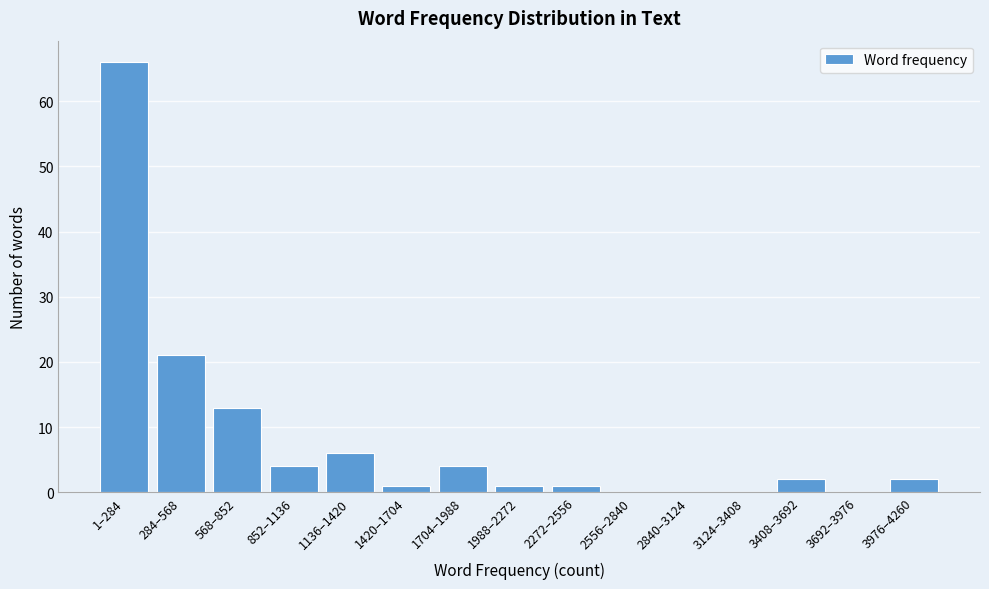

Reading left to right, what are all the values shown in this chart?

1–284=66	284–568=21	568–852=13	852–1136=4	1136–1420=6	1420–1704=1	1704–1988=4	1988–2272=1	2272–2556=1	2556–2840=0	2840–3124=0	3124–3408=0	3408–3692=2	3692–3976=0	3976–4260=2